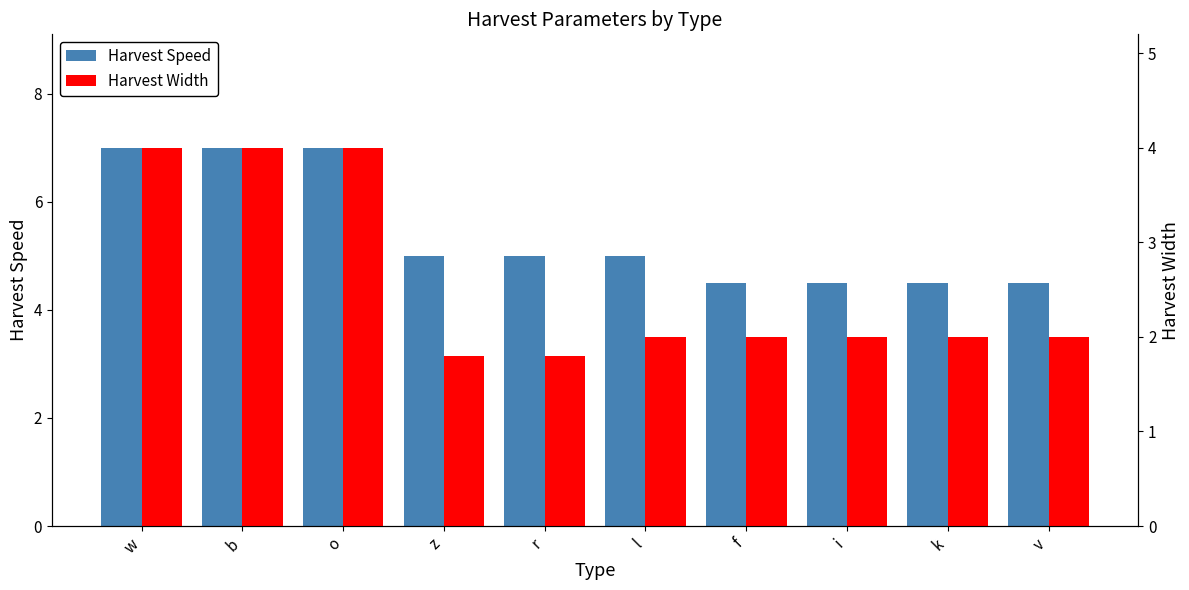

What is the minimum value shown in the chart?

1.8